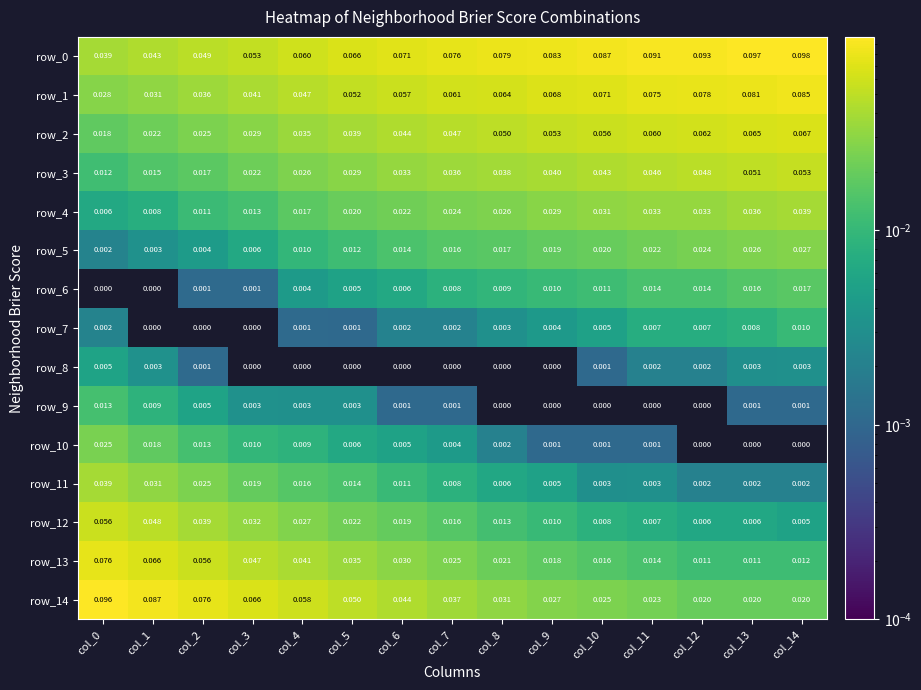

Which series has the widest spread of values?

row_14